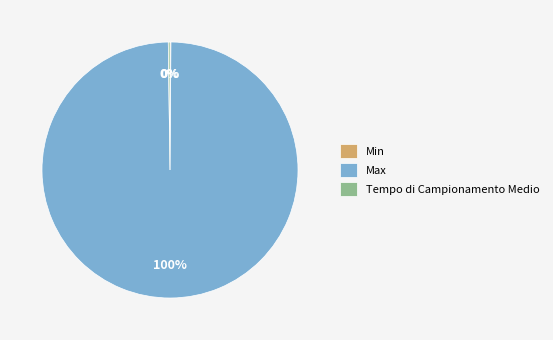

What is the largest slice in the pie chart?

Max